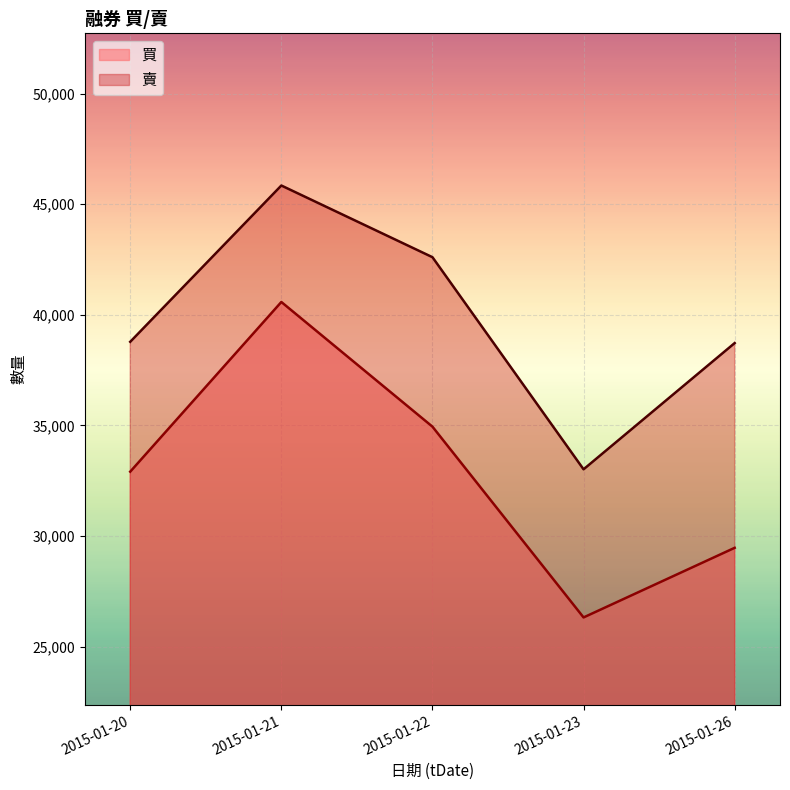

Between 2015-01-26 and 2015-01-21, which is larger?

2015-01-21